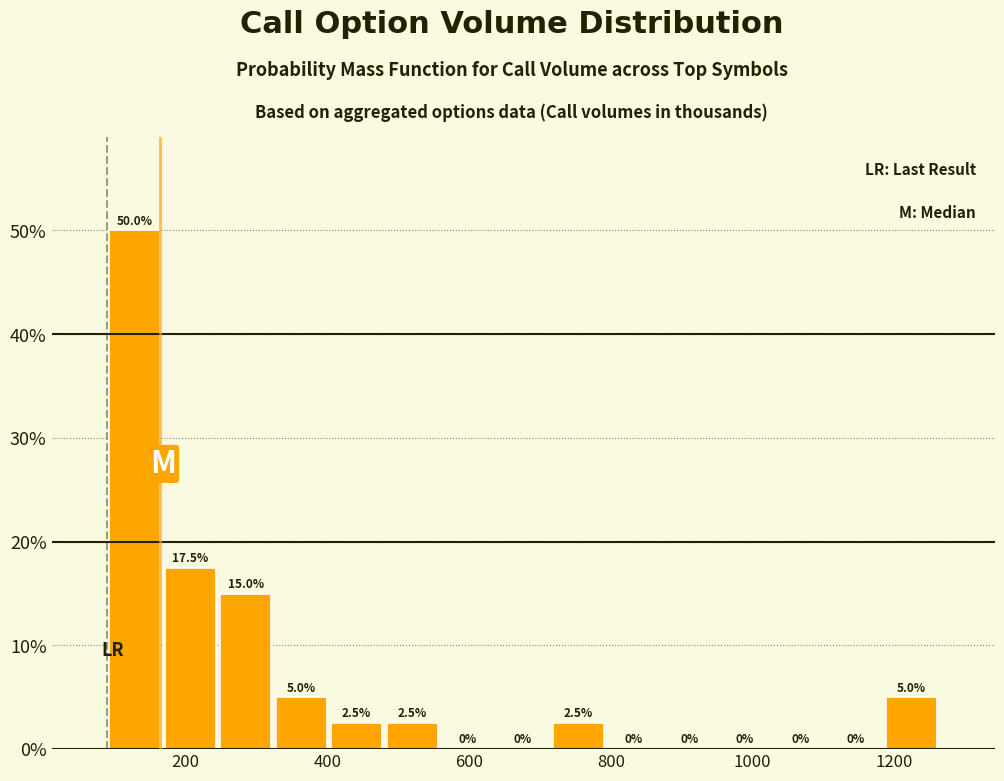

Read against the x-axis, roughly where is the centre of the tallest bar?

120